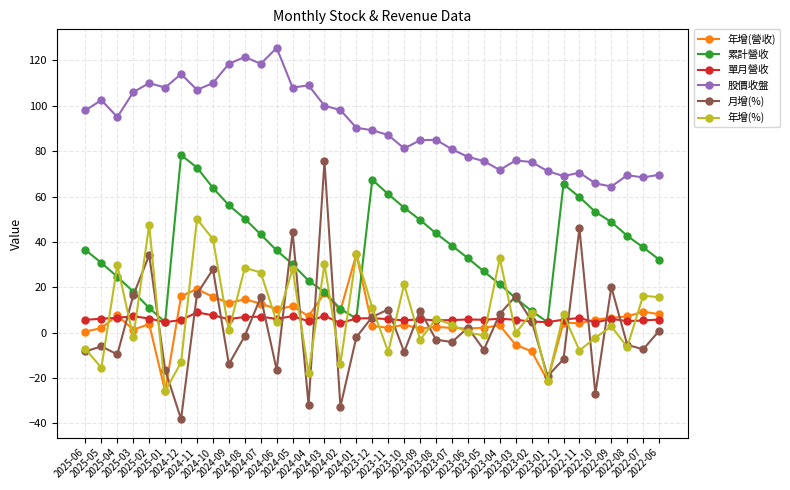

What is the maximum value shown in the chart?

125.5